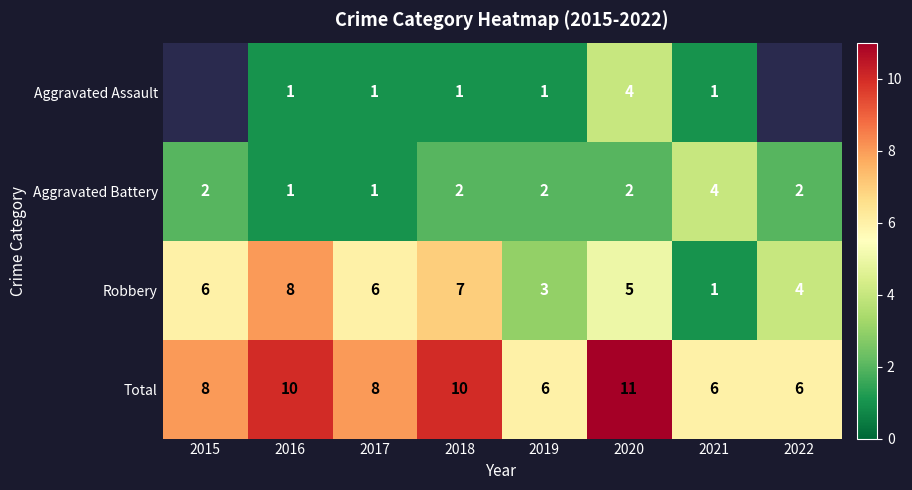

Rank the series at 2018 from lowest to highest value.

Aggravated Assault, Aggravated Battery, Robbery, Total